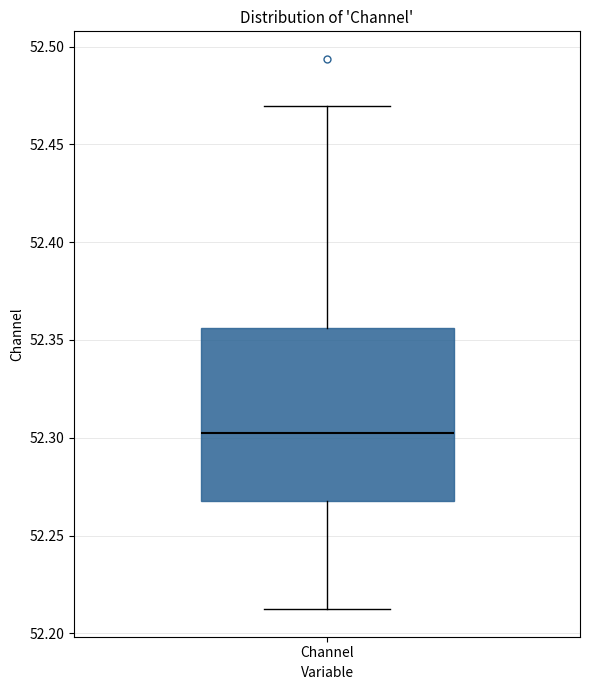

Transcribe this box plot: give where the median line is, the range the box spans, and where the two whiskers end, as read against the y-axis. The values are not printed on the chart, so give them approximately, as read against the axis.

median 52.300, box 52.270 to 52.355, whiskers 52.210 to 52.470